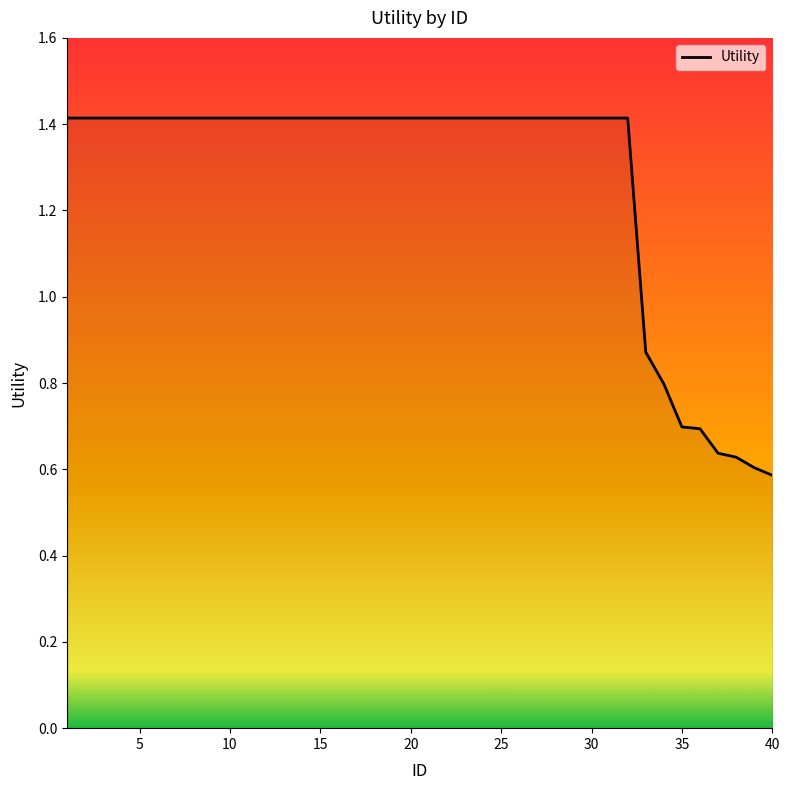

What is the greatest value displayed?

1.4